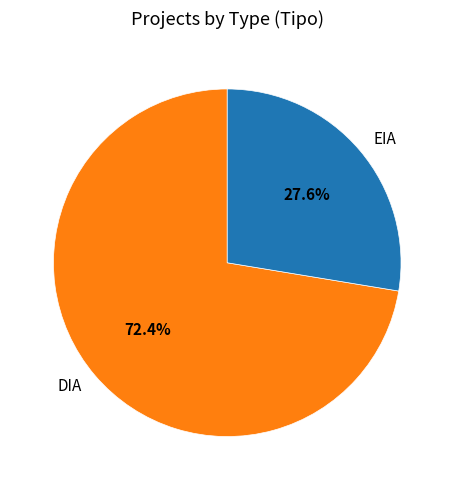

Count the number of slices in the pie.

2